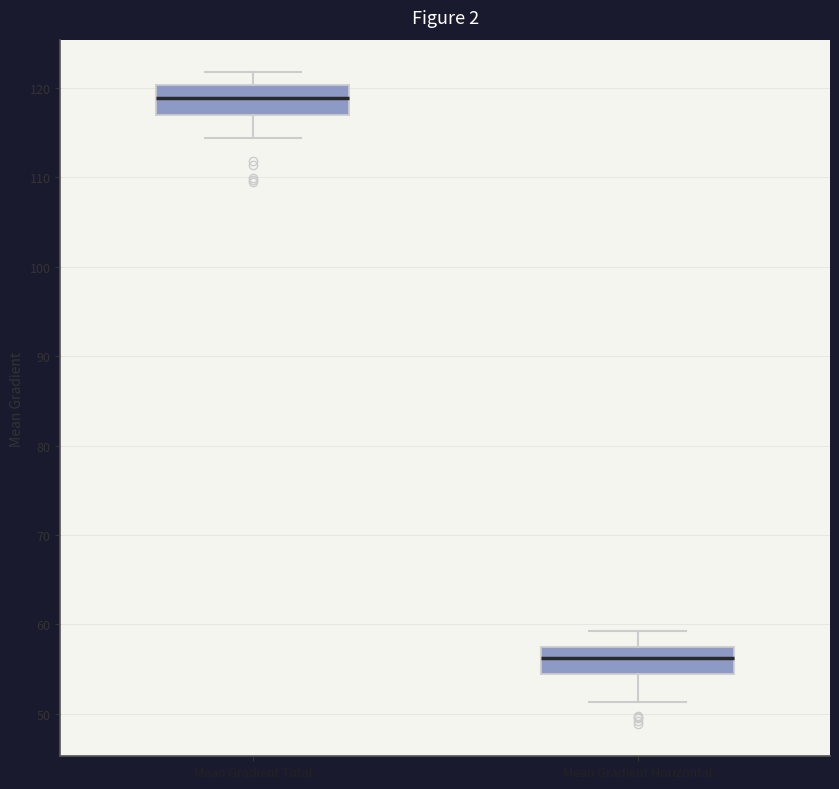

Reading left to right, transcribe this box plot: for each box, give where its median line is, the range the box spans, and where its two whiskers end, as read against the y-axis. The values are not printed on the chart, so give them approximately, as read against the axis.

Mean Gradient Total: median 119, box 117 to 120, whiskers 114 to 122
Mean Gradient Horizontal: median 56, box 54 to 57, whiskers 51 to 59